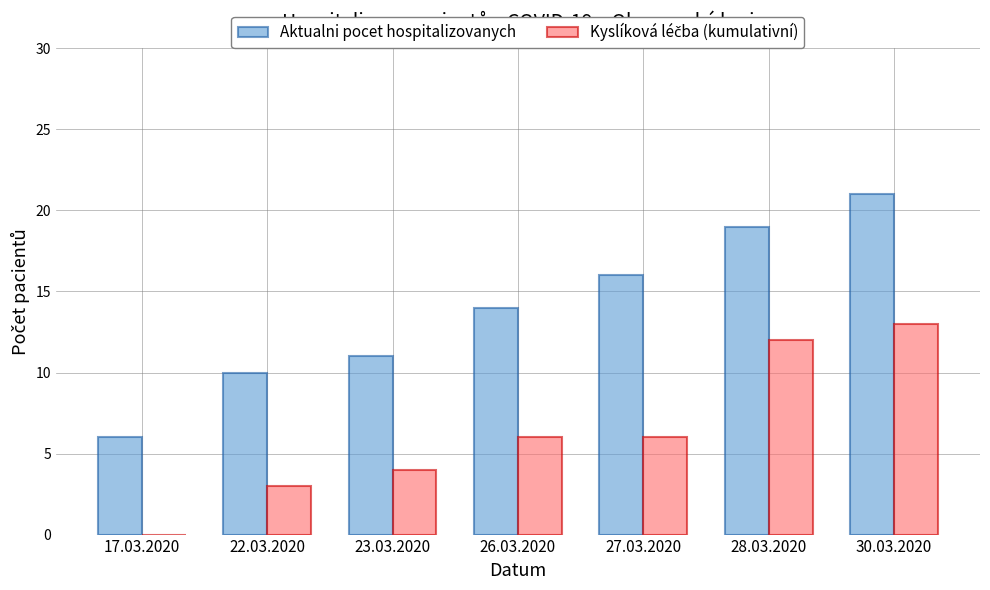

What is the sum of the Aktualni pocet hospitalizovanych values at 30.03.2020 and 23.03.2020?

32